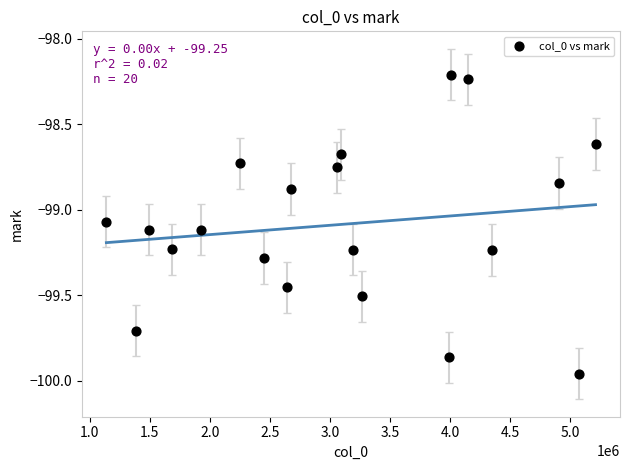

What is the range of X values (max minus min)?

4069618.0